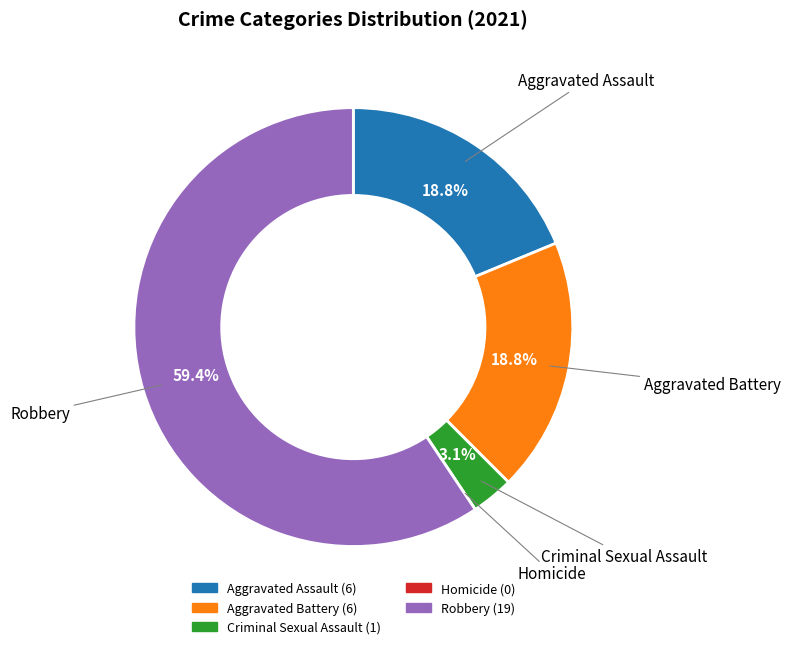

Combined, do Robbery and Aggravated Assault account for over 50%?

Yes